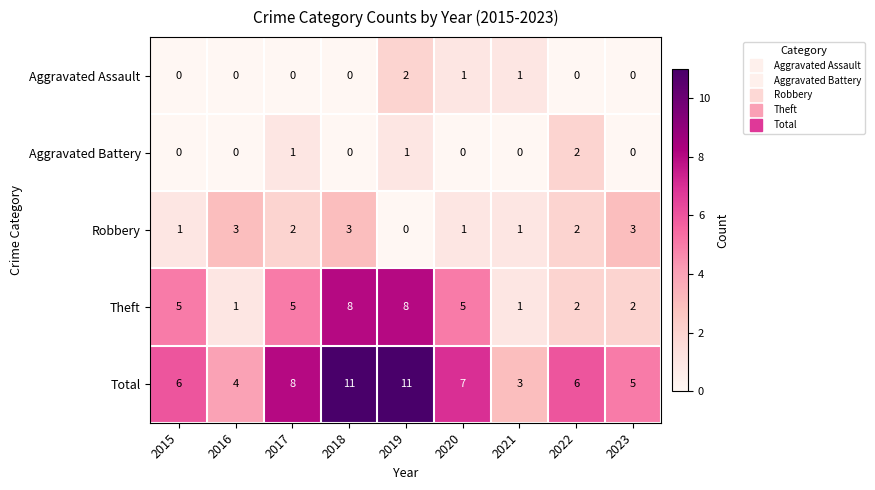

How many distinct data groups are displayed?

5